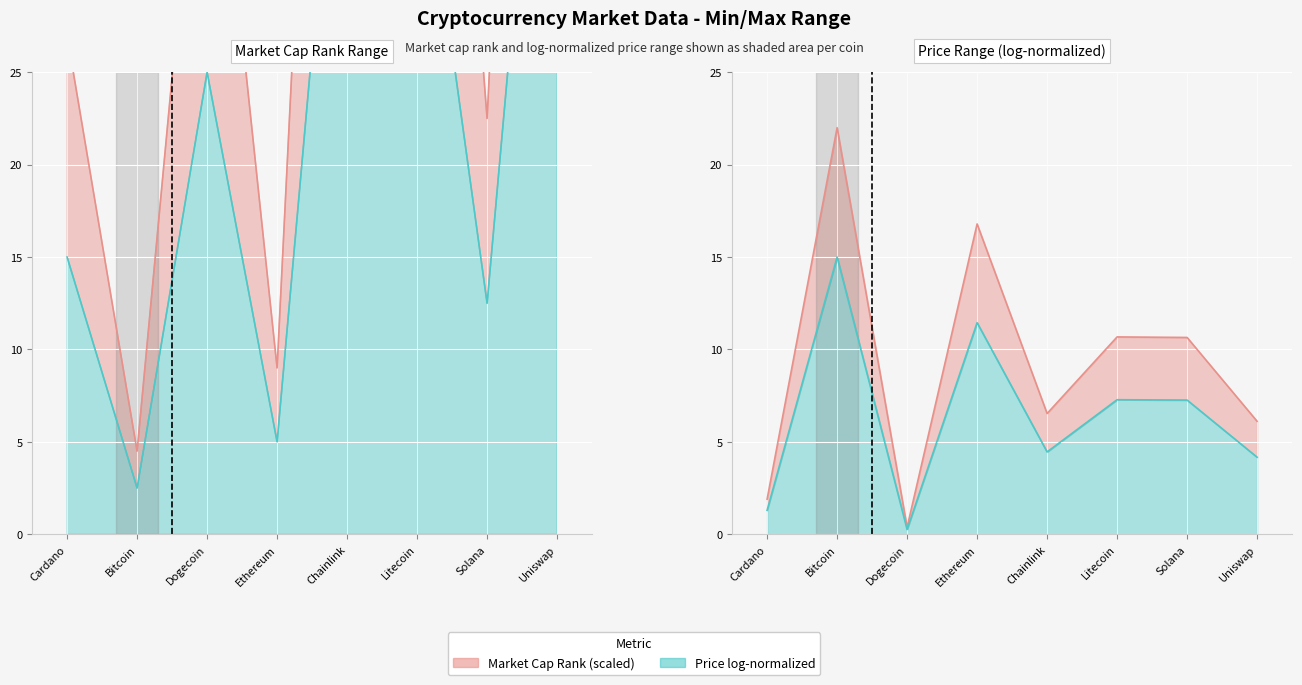

At which category does the data reach its first local valley?

Bitcoin